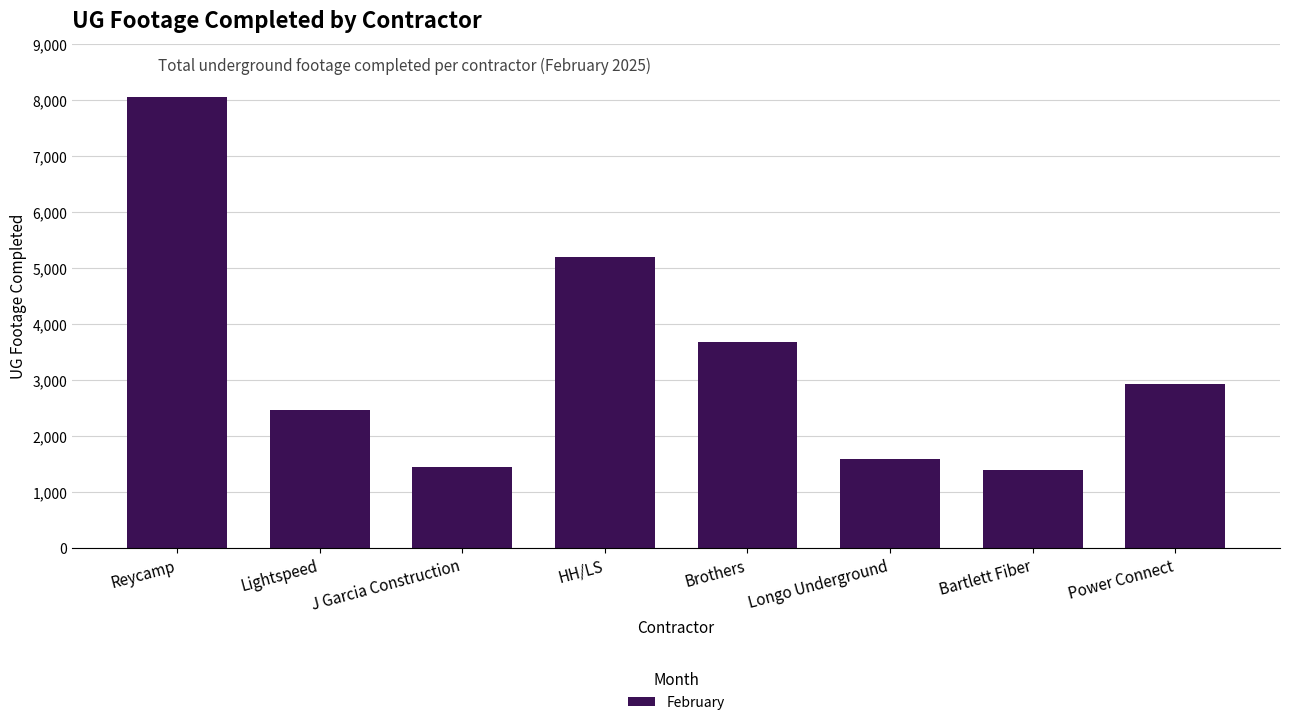

What is the maximum value shown in the chart?

8065